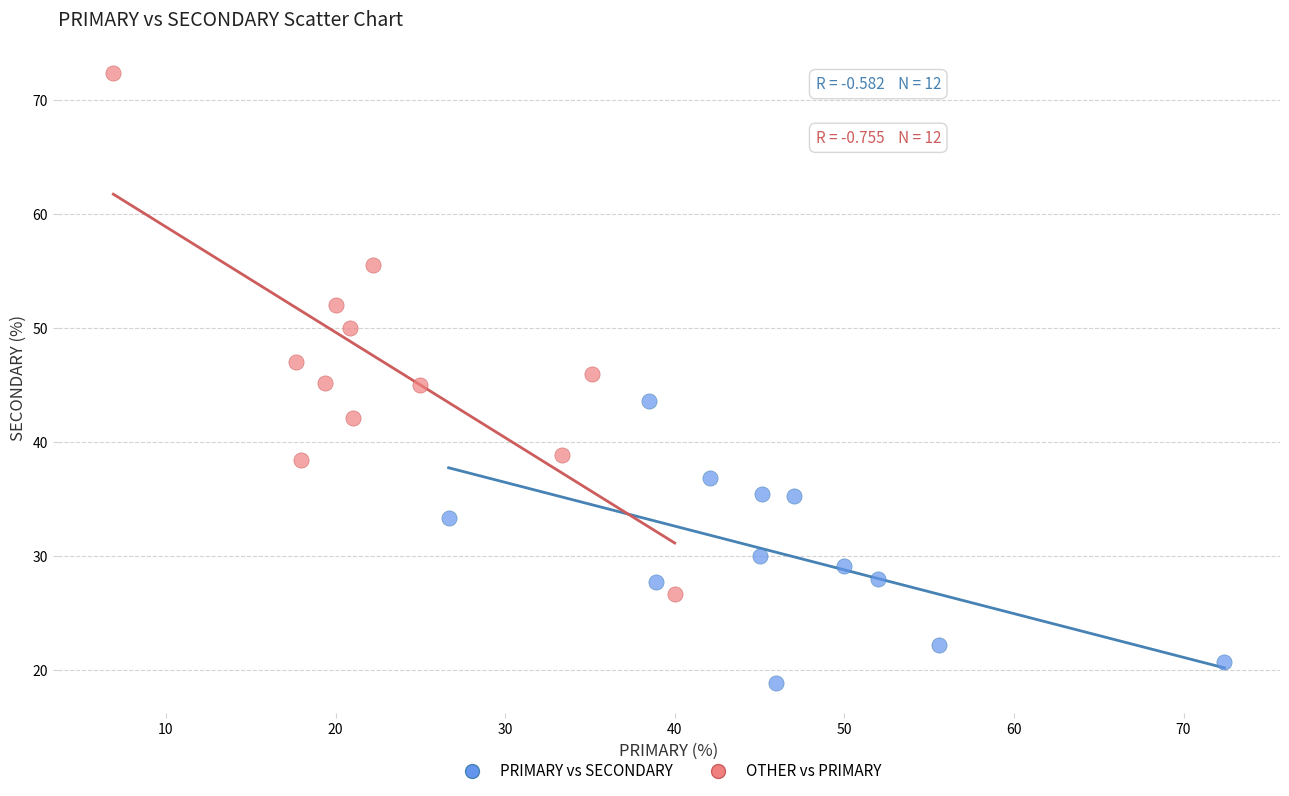

Which series has the widest spread of Y values?

OTHER vs PRIMARY